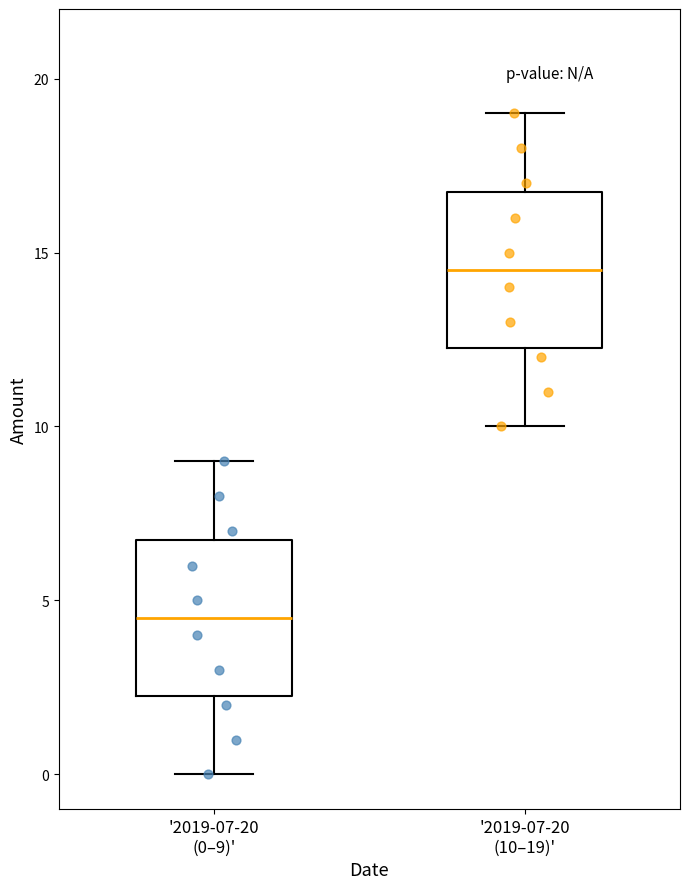

Where does the lower whisker of the box for '2019-07-20 (10–19)' end on the y-axis? The values are not printed on the chart, so give them approximately, as read against the axis.

10.0